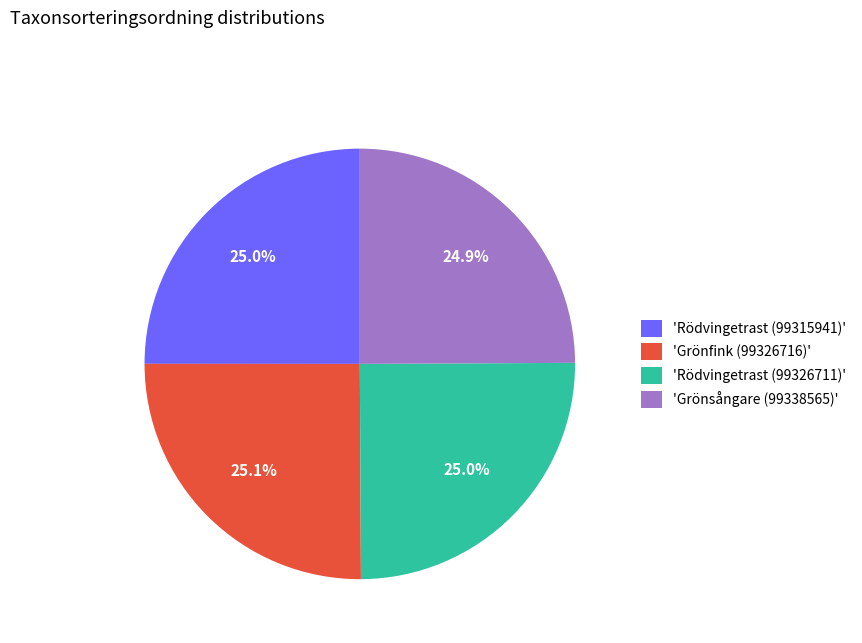

What is the ratio of the value at 'Grönfink (99326716)' to the value at 'Rödvingetrast (99326711)'?

1.0